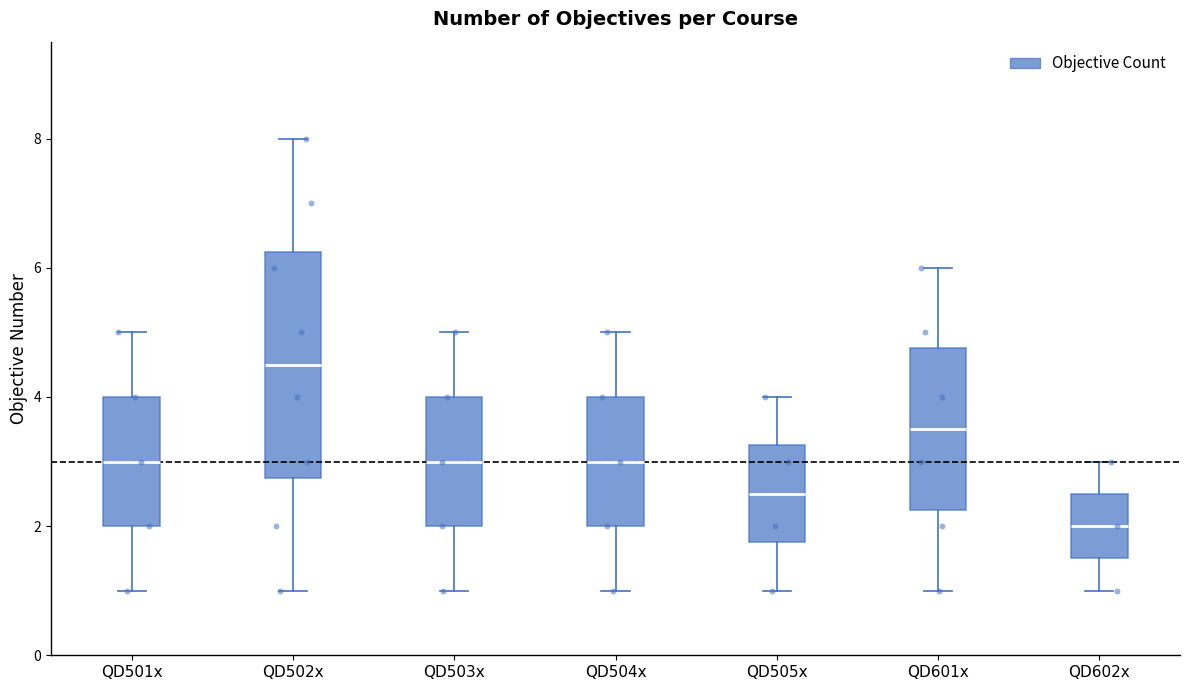

Reading left to right, transcribe this box plot: for each box, give where its median line is, the range the box spans, and where its two whiskers end, as read against the y-axis. The values are not printed on the chart, so give them approximately, as read against the axis.

QD501x: median 3.0, box 2.0 to 4.0, whiskers 1.0 to 5.0
QD502x: median 4.6, box 2.8 to 6.2, whiskers 1.0 to 8.0
QD503x: median 3.0, box 2.0 to 4.0, whiskers 1.0 to 5.0
QD504x: median 3.0, box 2.0 to 4.0, whiskers 1.0 to 5.0
QD505x: median 2.6, box 1.8 to 3.2, whiskers 1.0 to 4.0
QD601x: median 3.6, box 2.2 to 4.8, whiskers 1.0 to 6.0
QD602x: median 2.0, box 1.6 to 2.6, whiskers 1.0 to 3.0